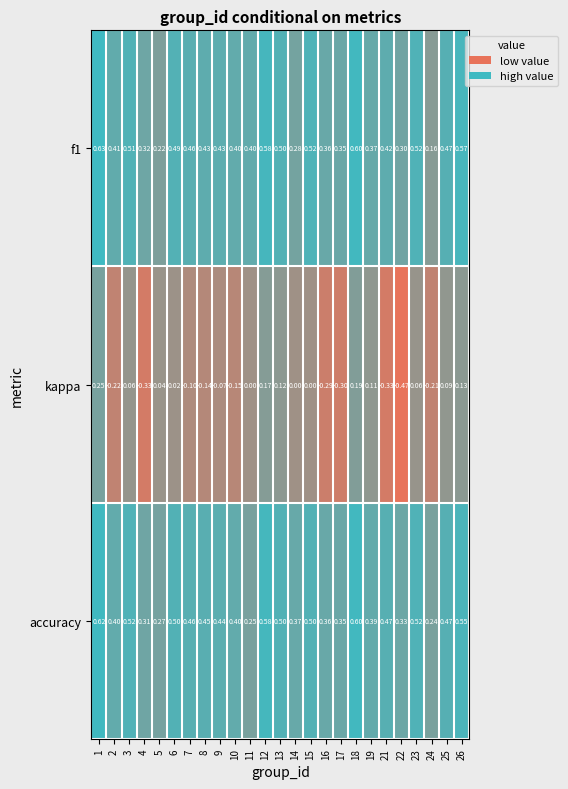

How many distinct data groups are displayed?

3